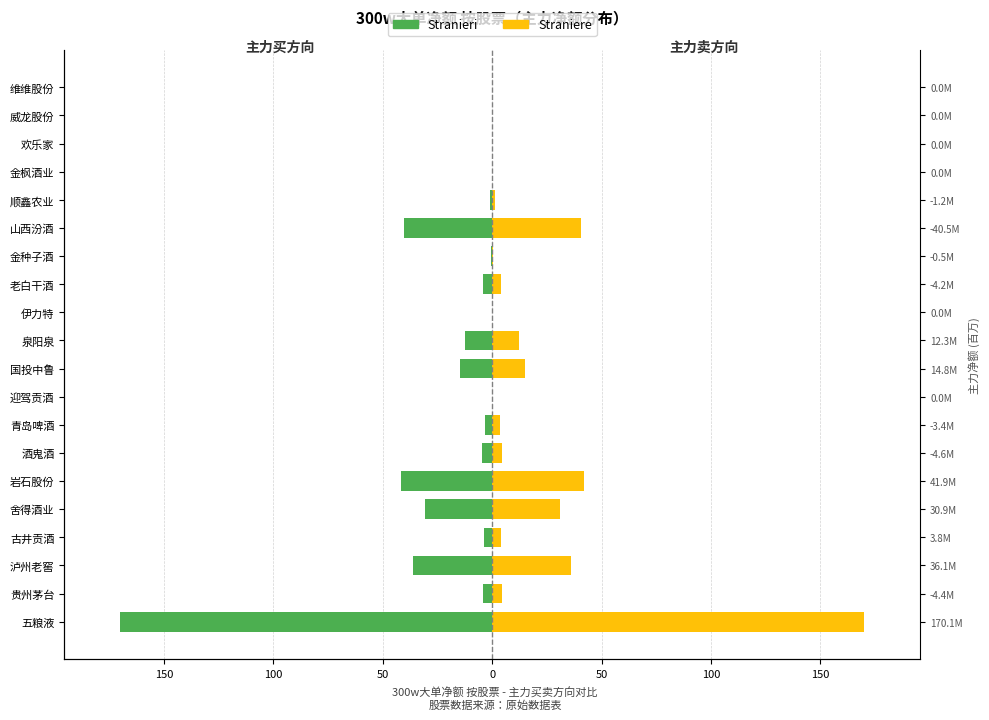

What is the difference between the second highest and minimum values in the Straniere series?

41.9